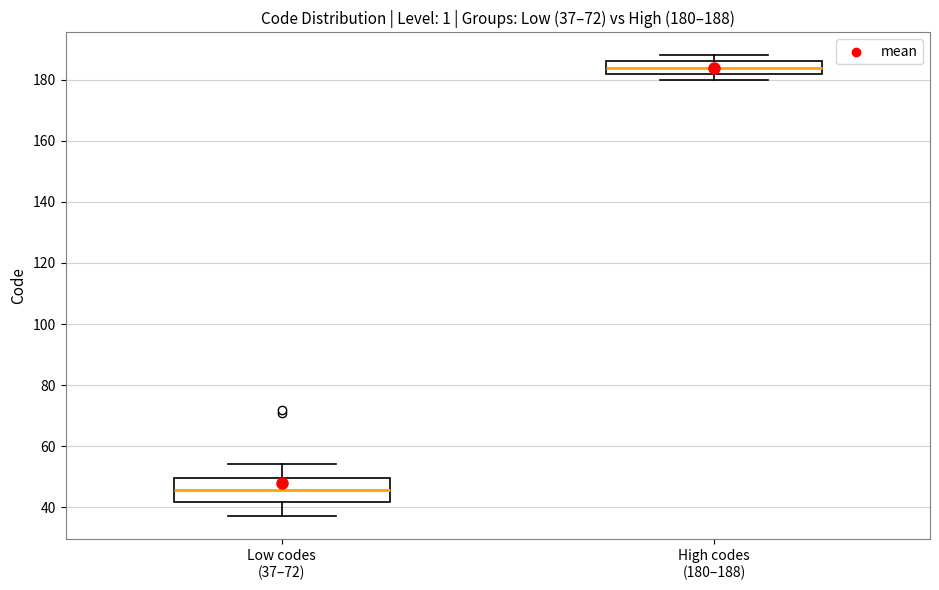

Which box has the lowest median line?

Low codes (37–72)